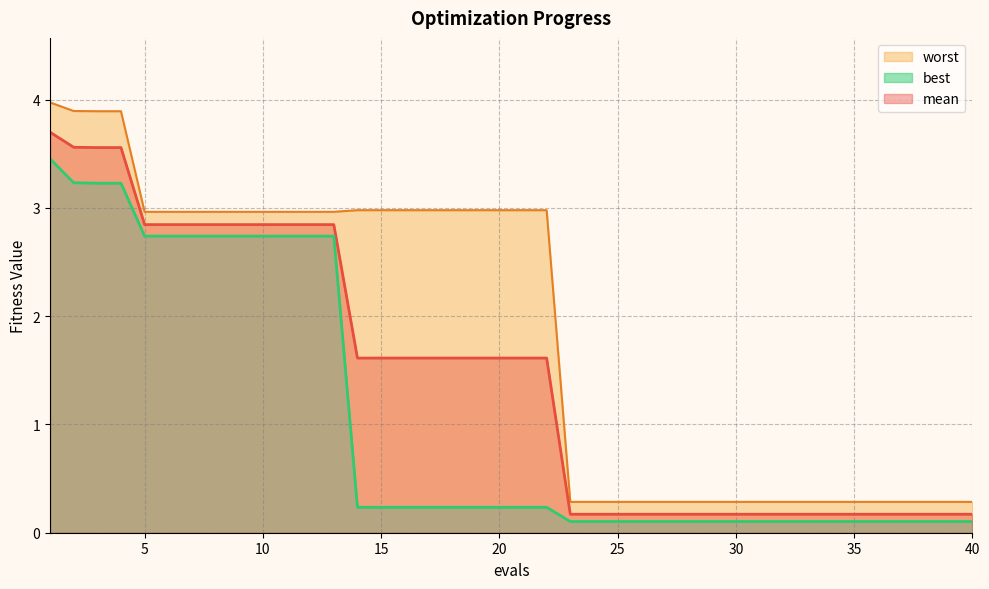

How many categories are shown in the chart?

40